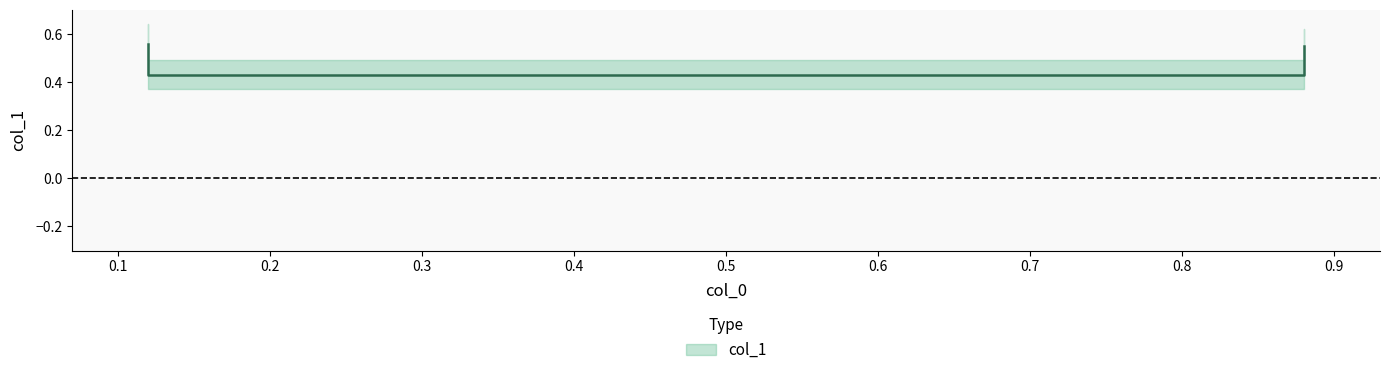

Reading left to right, what are all the values shown in this chart?

0.12=0.6	0.12=0.4	0.88=0.4	0.88=0.6